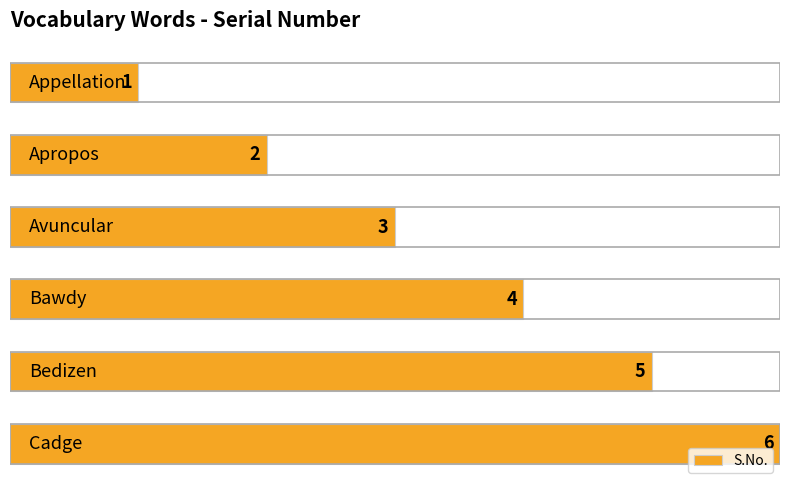

Are the bars grouped side by side (vs. stacked)?

No